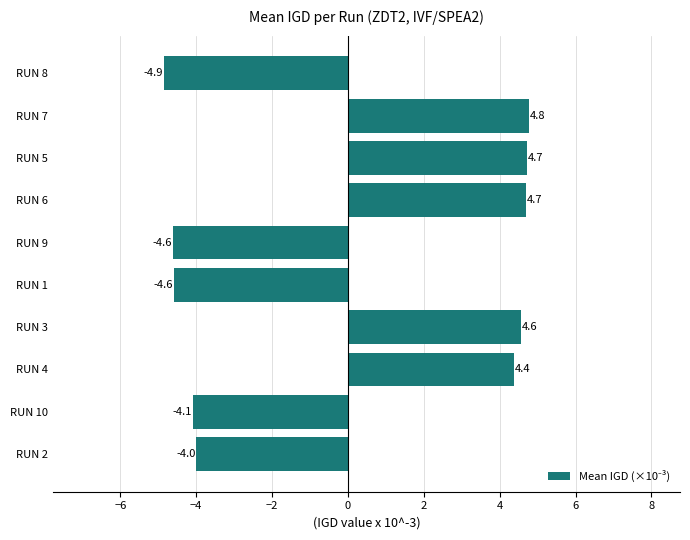

What is the sum of all values?

1.0